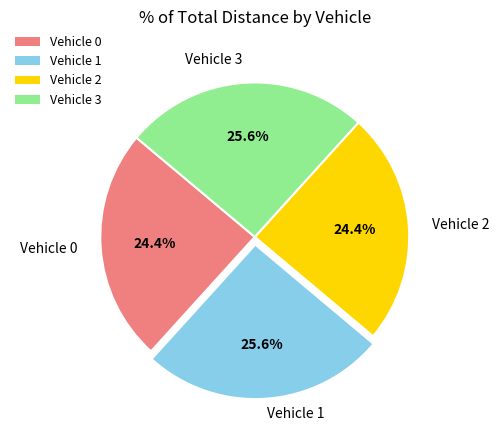

To the nearest percent, what percentage of the pie is Vehicle 2?

24%